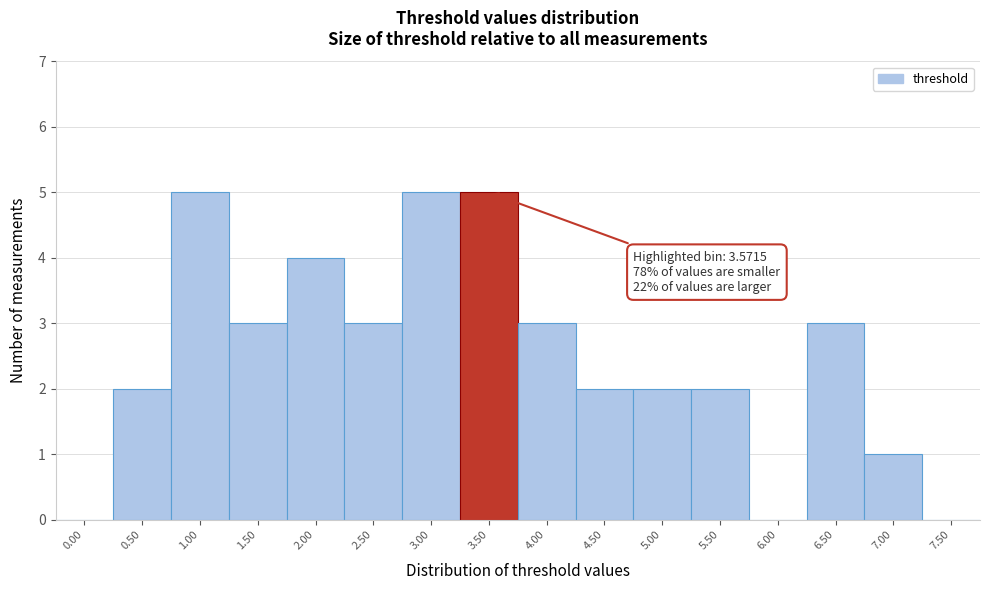

Reading left to right, list all the values displayed in this chart.

0.00=0	0.50=2	1.00=5	1.50=3	2.00=4	2.50=3	3.00=5	3.50=5	4.00=3	4.50=2	5.00=2	5.50=2	6.00=0	6.50=3	7.00=1	7.50=0